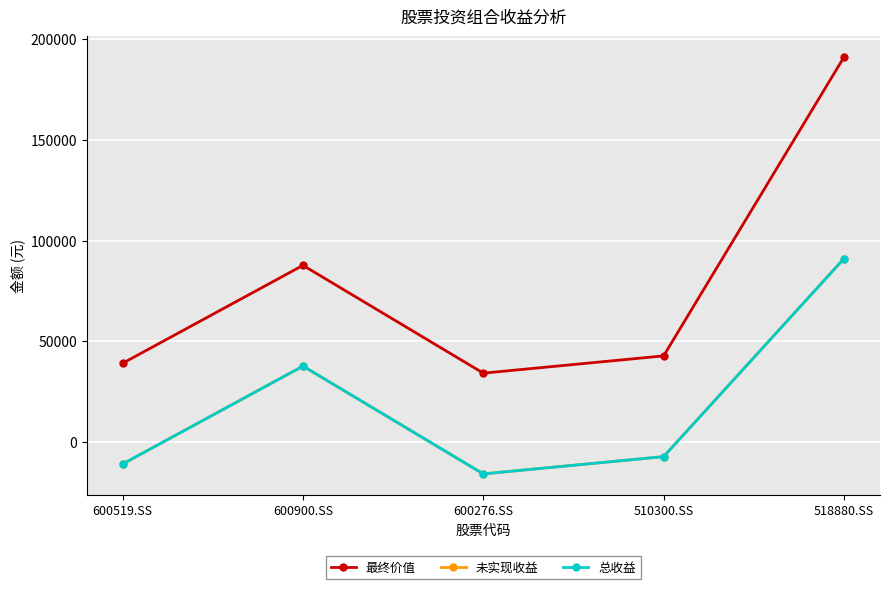

What position from the left is 600900.SS?

2